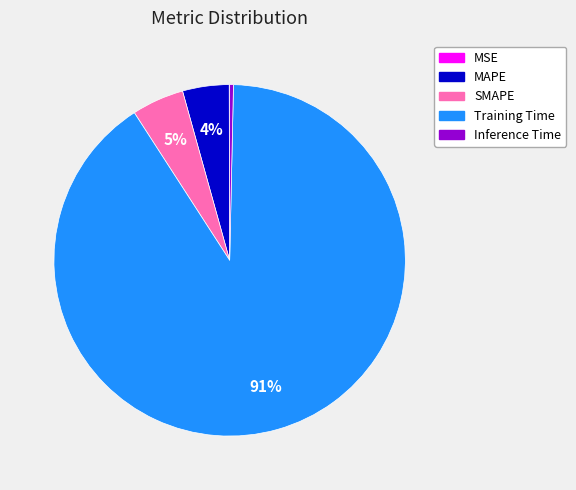

Which category has the biggest portion of the pie?

Training Time